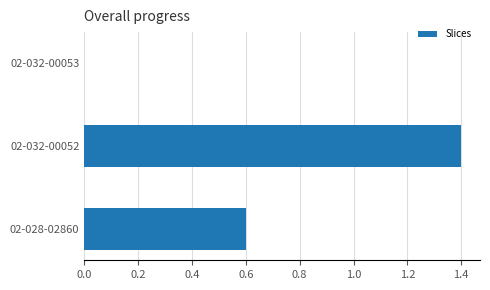

The chart shows a value of 0.4 at 02-028-02860. True or false?

False